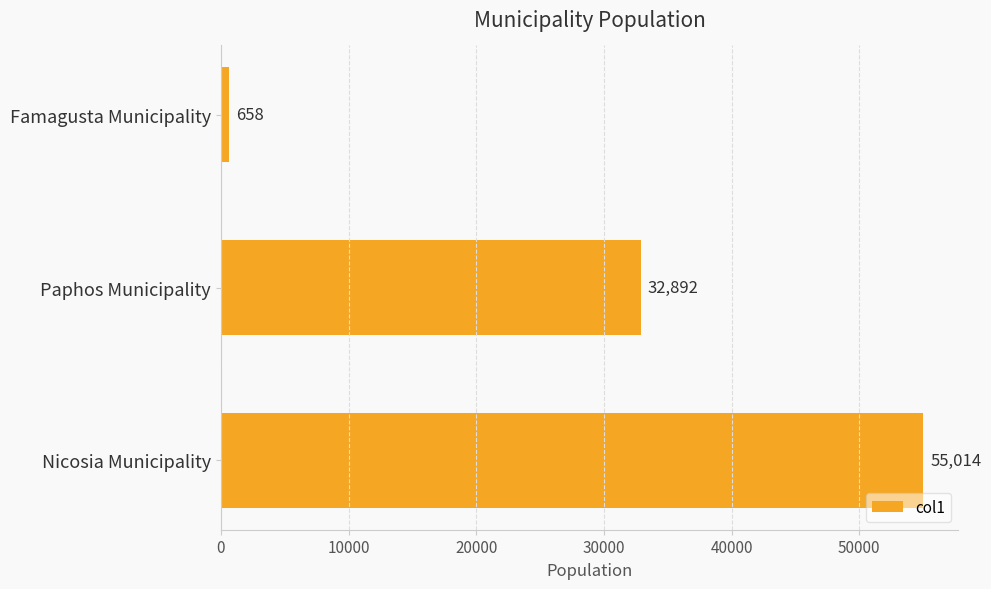

How many data points does each series have?

3